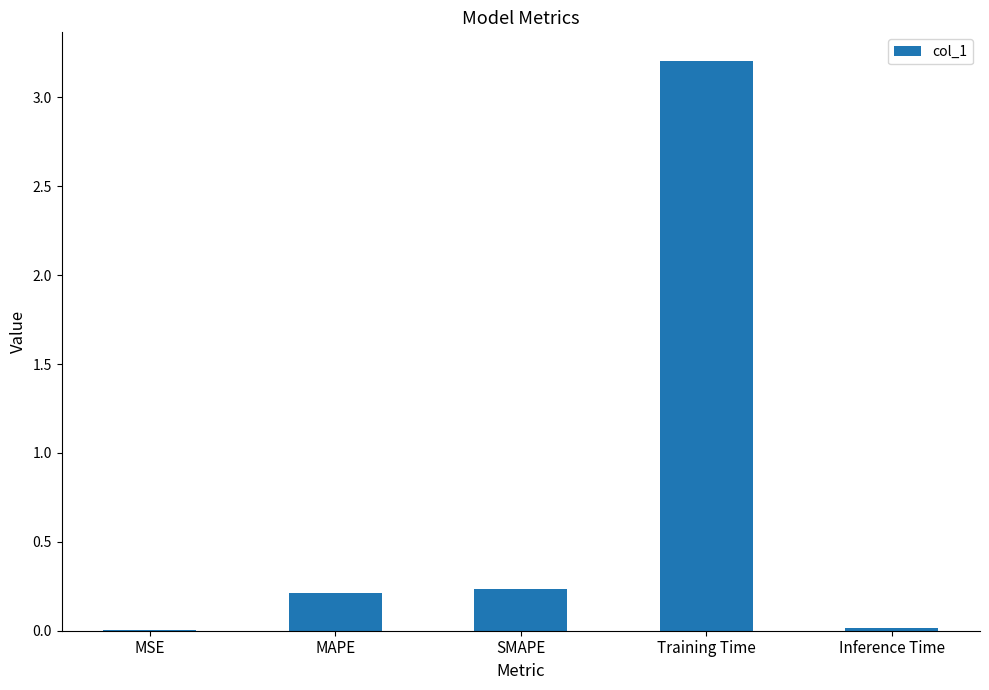

What is the change in value from MSE to SMAPE?

+0.2